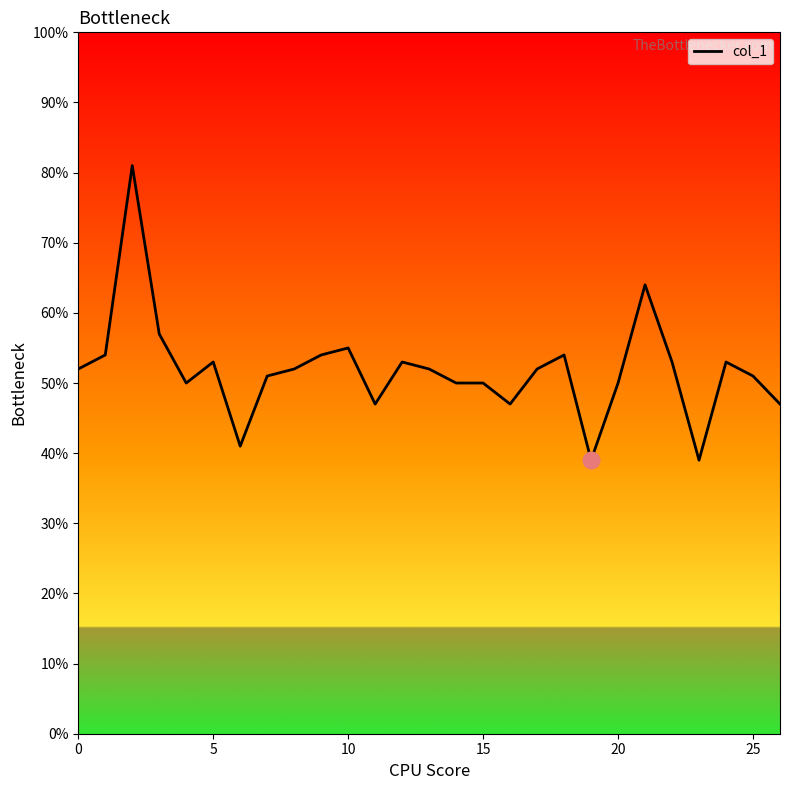

Is this an area chart (filled region under the line)?

No